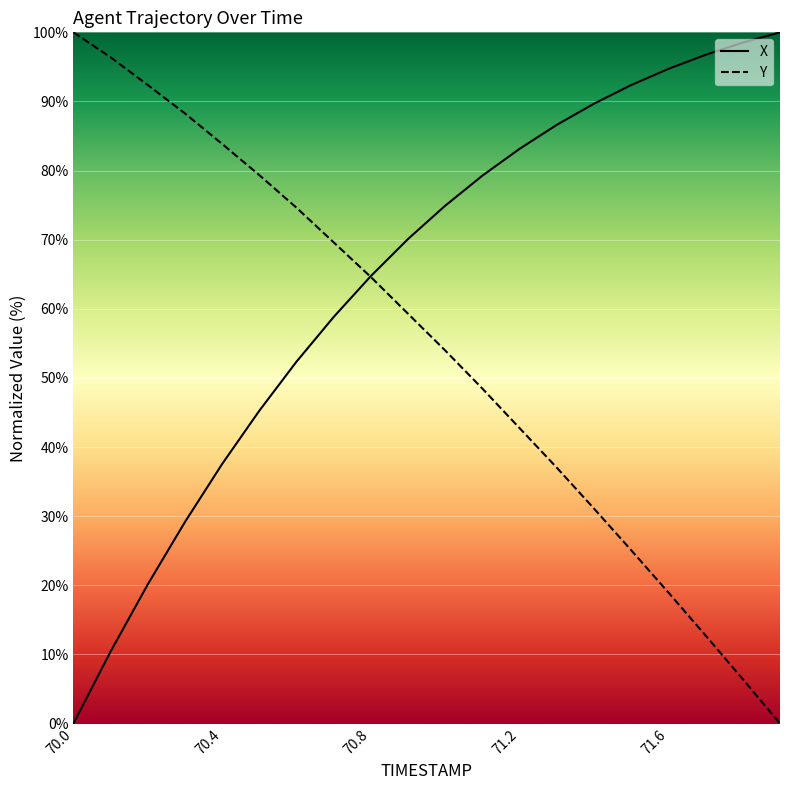

List the series in order of their peak value, lowest first.

X, Y